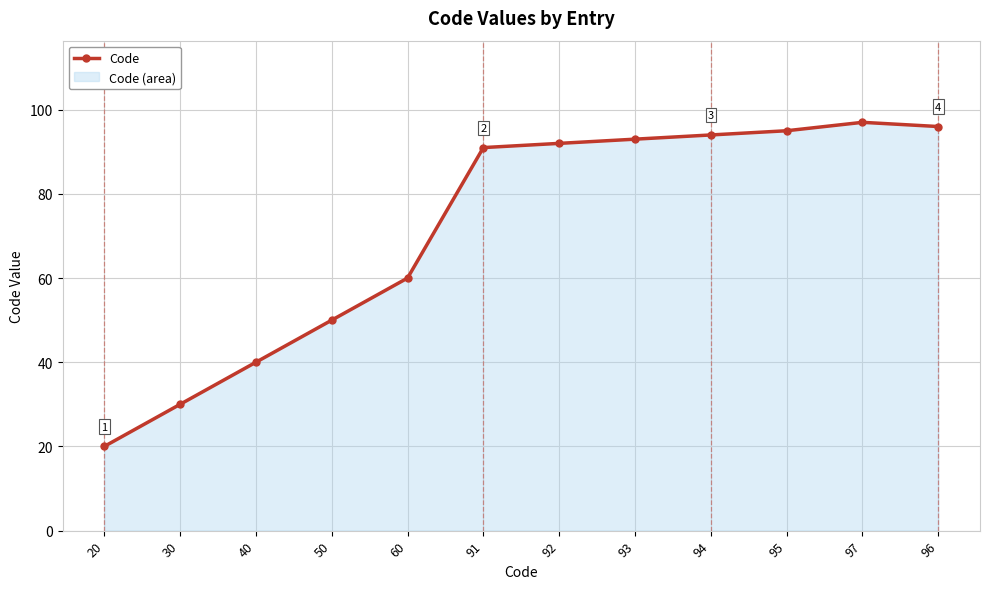

Which has a higher value, 95 or 91?

95